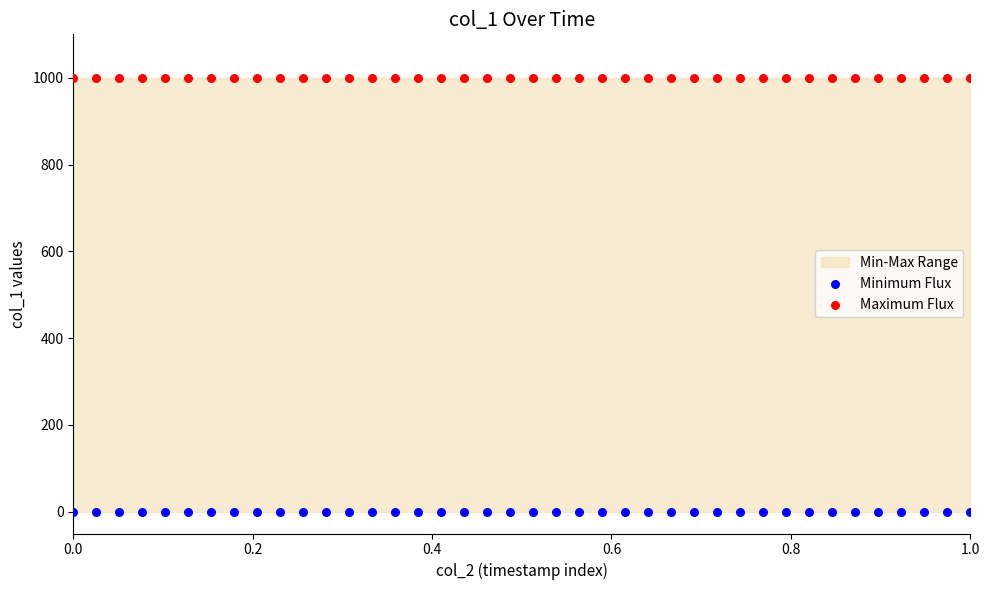

Which series reaches the maximum Y coordinate?

Maximum Flux